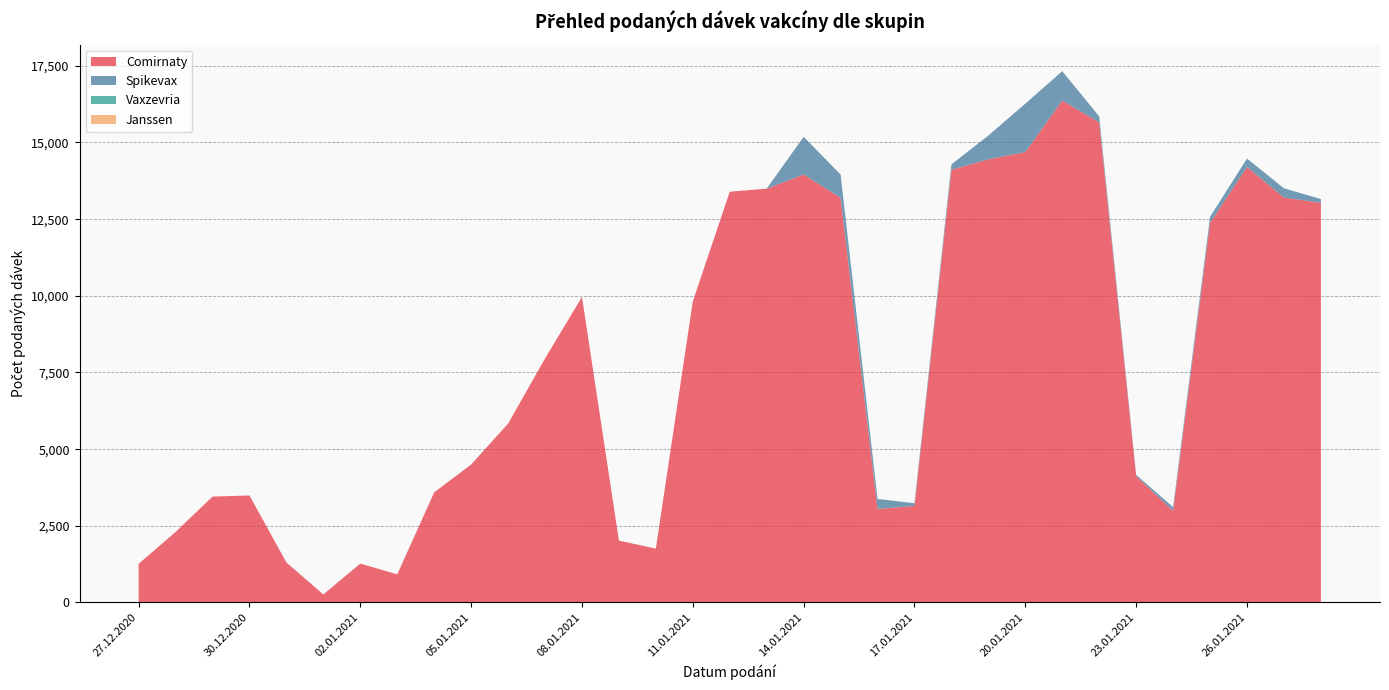

Reading right to left, what are all the values shown in this chart?

Comirnaty: 13035	13204	14202	12378	2986	4122	15656	16366	14686	14452	14109	3148	3051	13196	13957	13495	13396	9815	1758	2018	9964	7957	5832	4499	3590	917	1270	262	1306	3490	3454	2300	1260
Spikevax: 121	303	274	198	124	41	196	959	1581	775	177	89	326	760	1229	0	0	0	0	0	0	0	0	0	2	0	0	0	0	0	0	0	0
Vaxzevria: 0	0	0	0	0	0	0	0	0	0	0	0	0	0	0	0	0	0	0	0	0	0	0	0	0	0	0	0	0	0	0	0	0
Janssen: 0	0	0	0	0	0	0	0	0	0	0	0	0	0	0	0	0	0	0	0	0	0	0	0	0	0	0	0	0	0	0	0	0